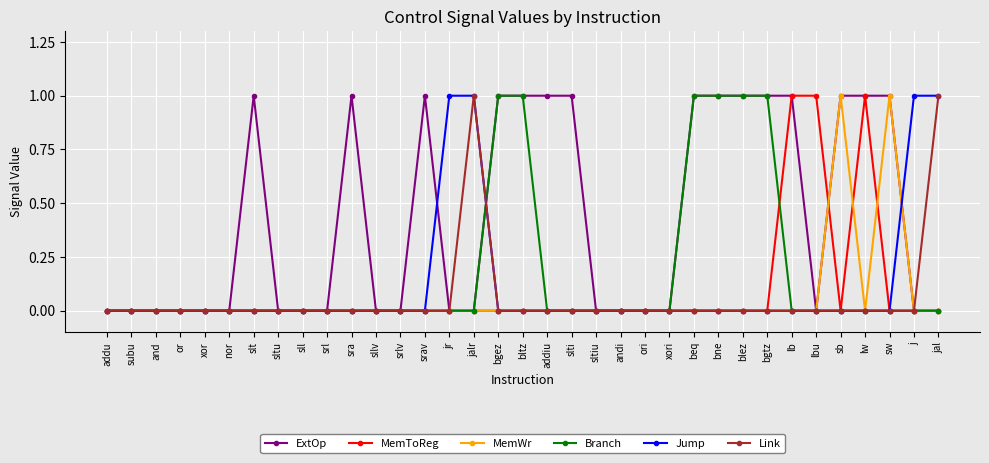

Is this an area chart (filled region under the line)?

No